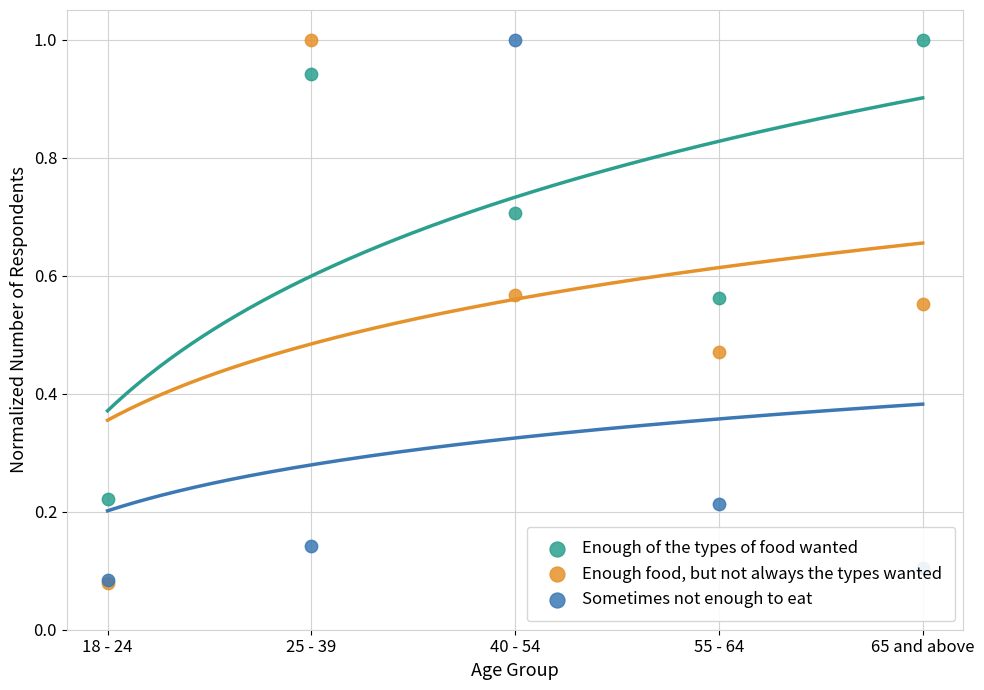

Which series contains the lowest Y value?

Enough food, but not always the types wanted